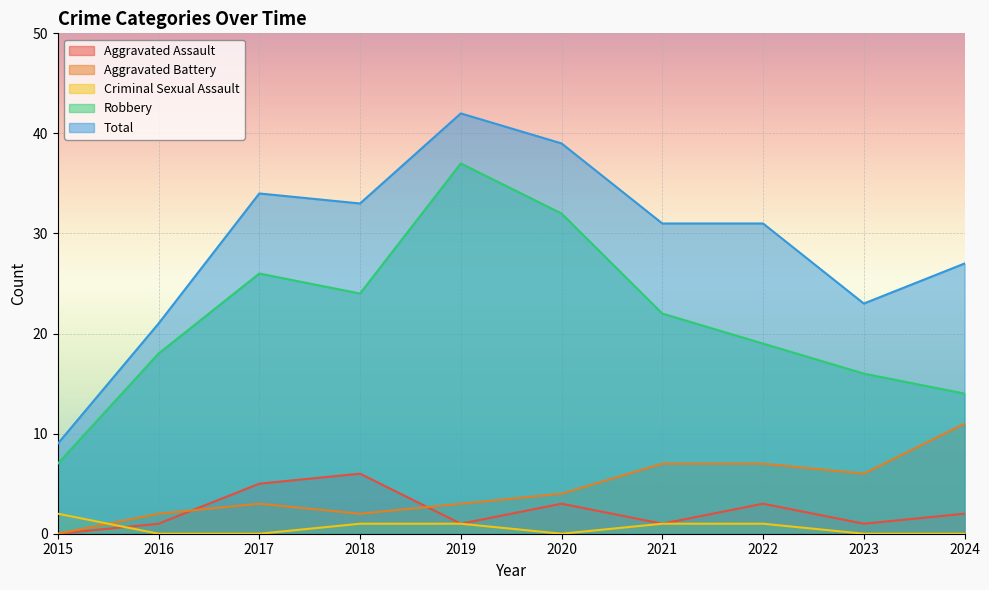

At which label does Criminal Sexual Assault first exceed 1?

2015